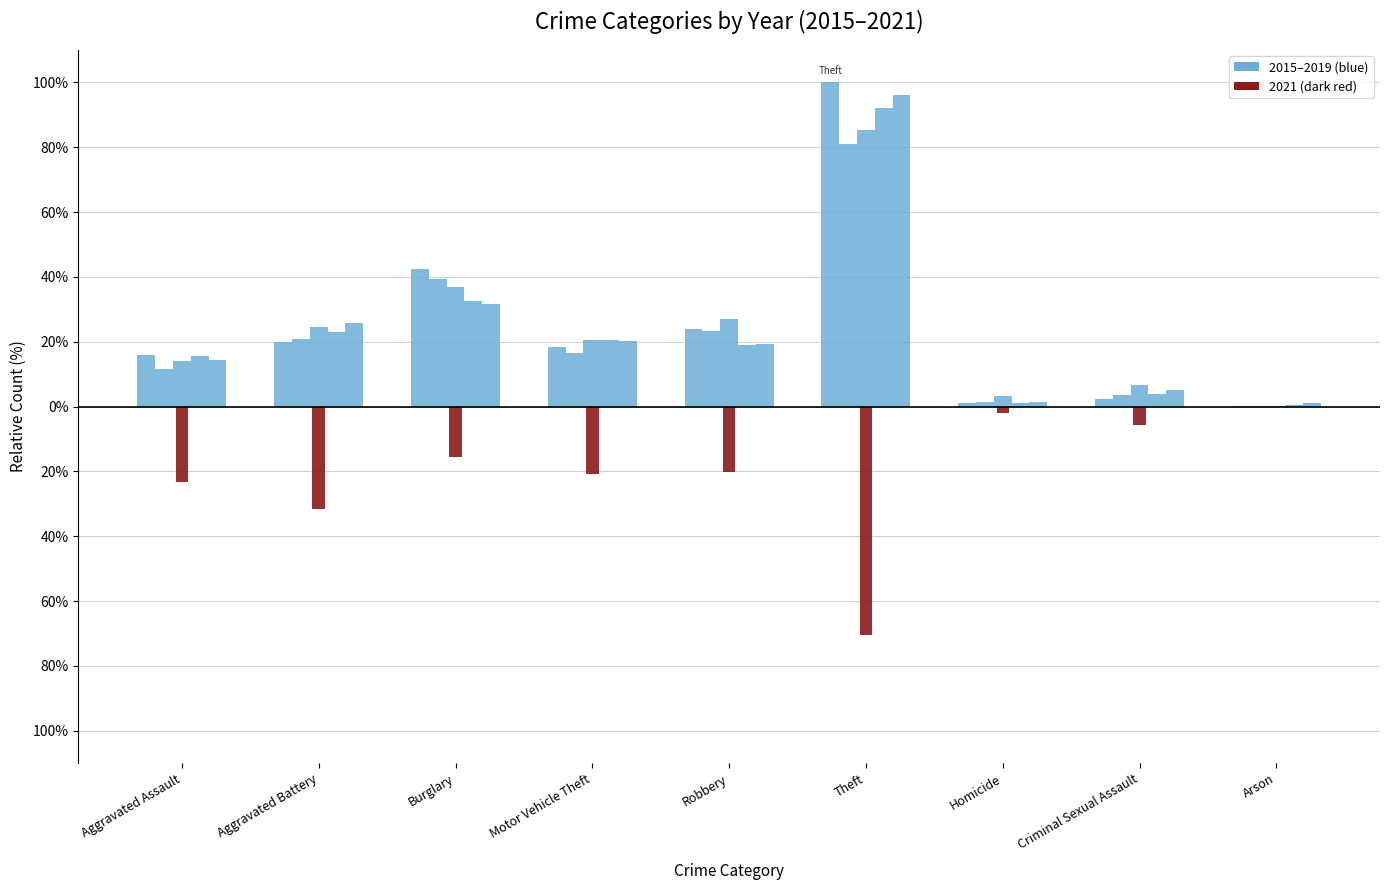

What is the sum of all 2015 values?

223.8